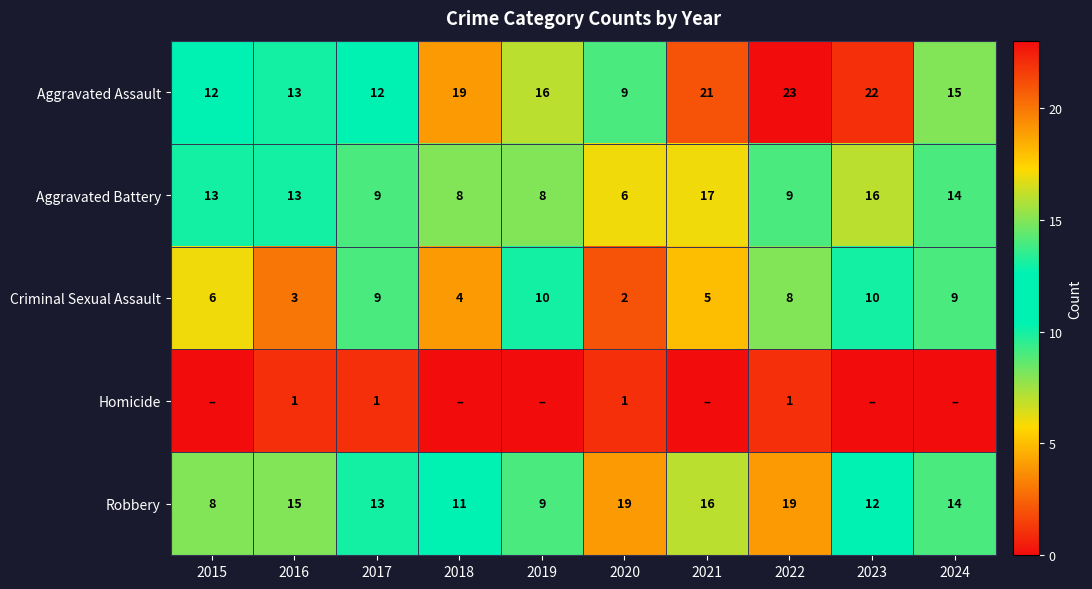

List the labels in order of Criminal Sexual Assault value, largest first.

2019, 2023, 2017, 2024, 2022, 2015, 2021, 2018, 2016, 2020